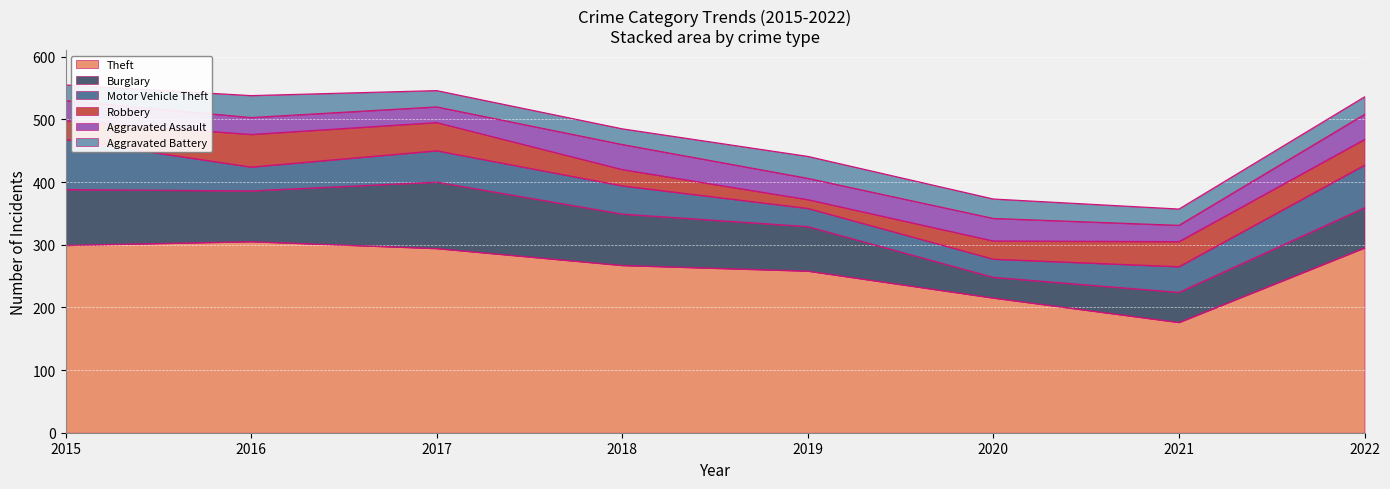

True or false: Burglary and Motor Vehicle Theft cross at least once.

True